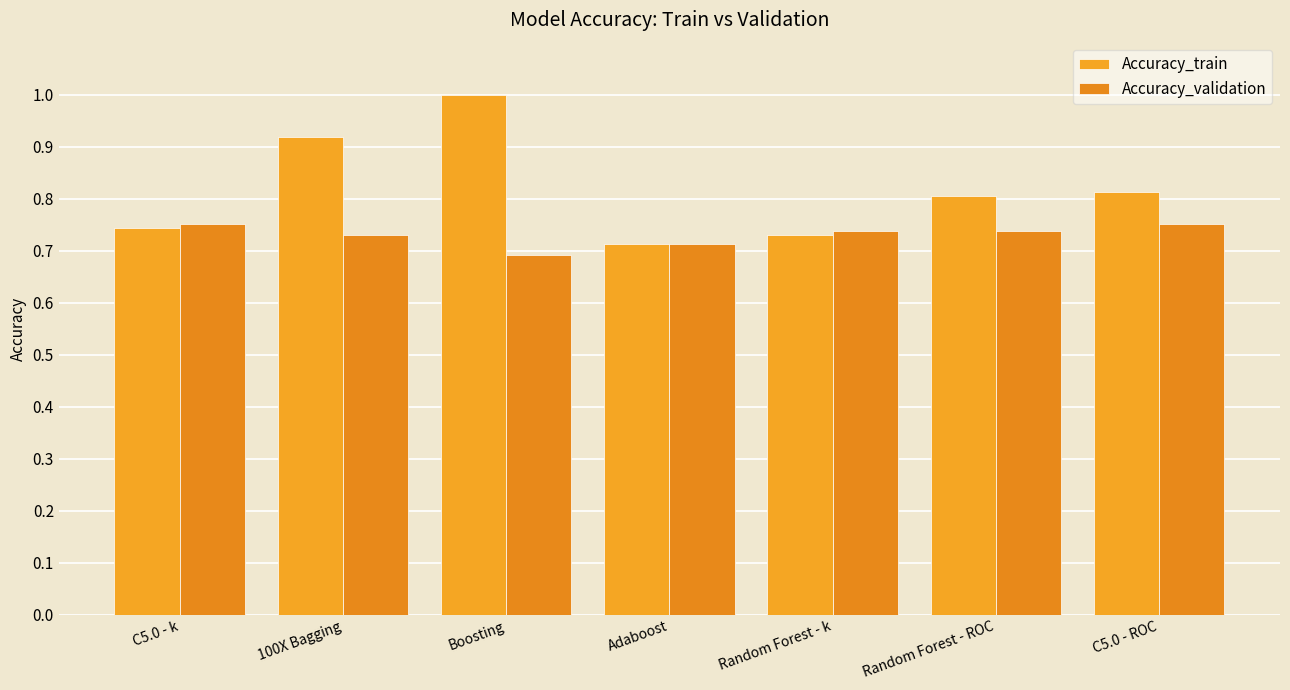

The Accuracy_validation series shows 0.7 at Boosting. True or false?

True